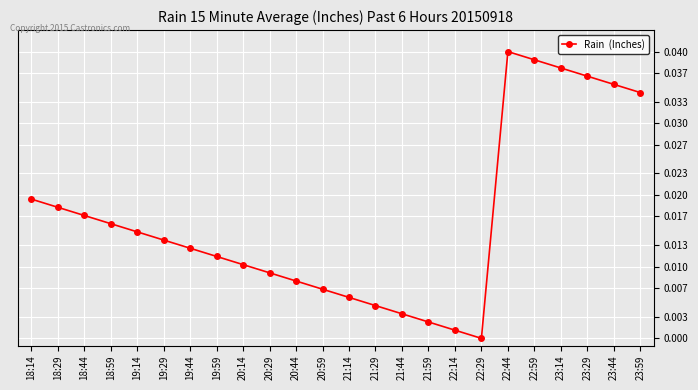

The chart shows a value of 0.0 at 18:29. True or false?

True